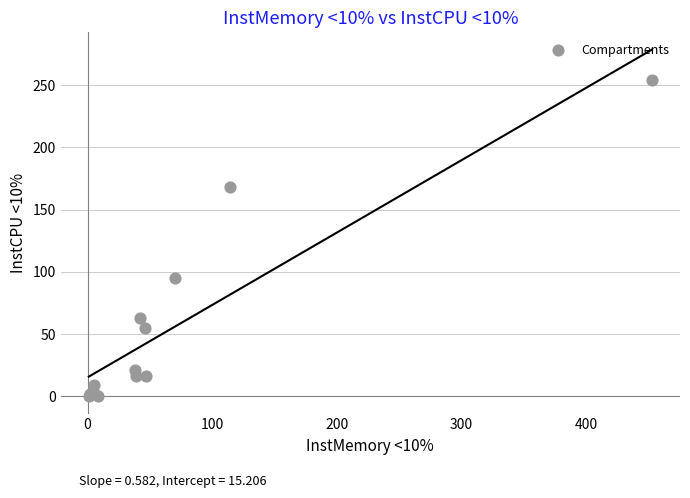

What Y value in the scatter plot is closest to 127?

95